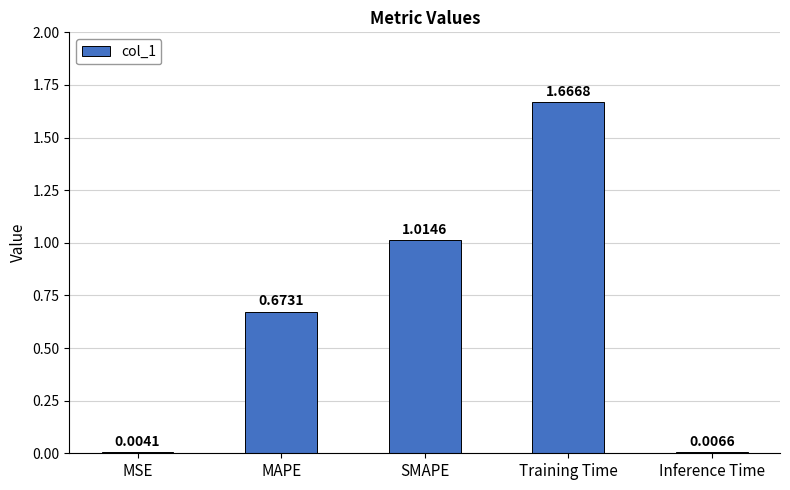

What is the change in value from MAPE to Inference Time?

-0.7